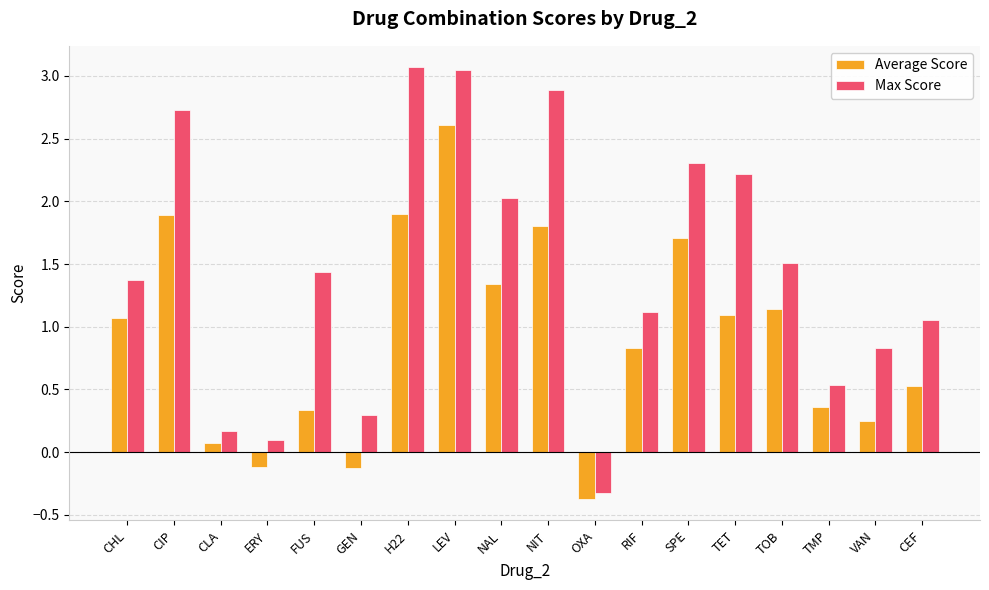

List the series in order of their peak value, highest first.

Max Score, Average Score